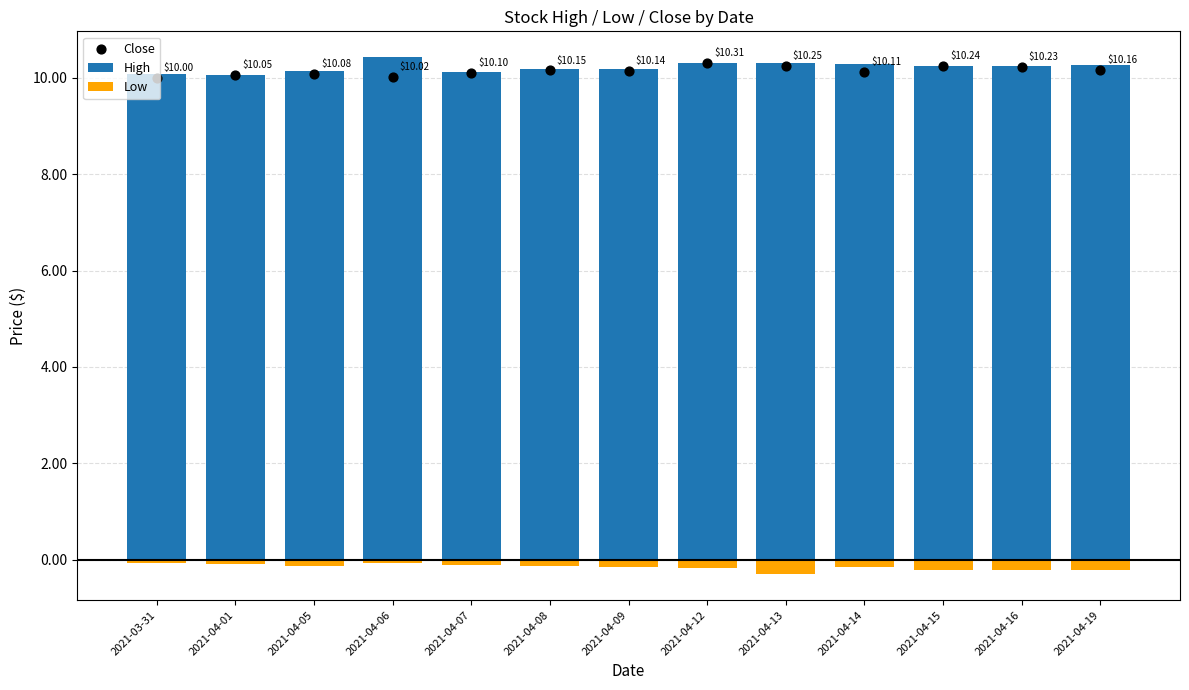

Which series contains the lowest Y value?

Low